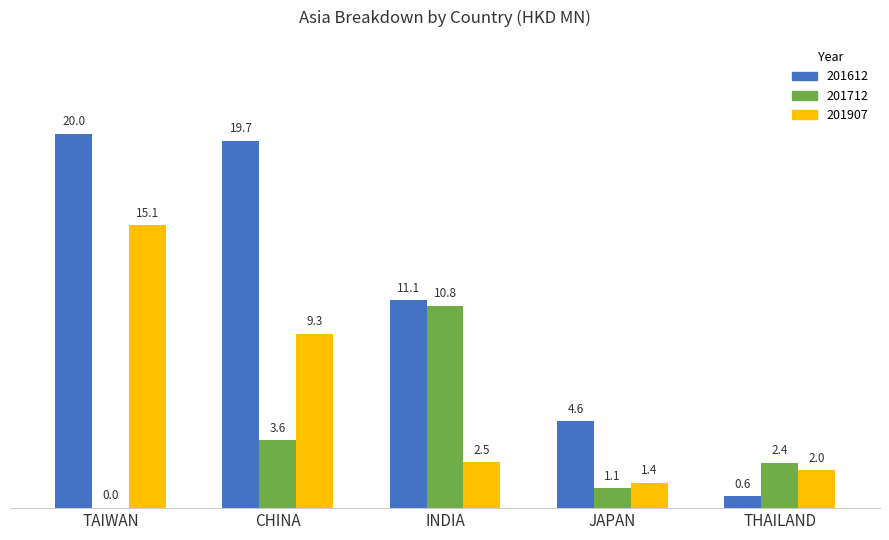

What are all the series names shown in the legend?

201612, 201712, 201907